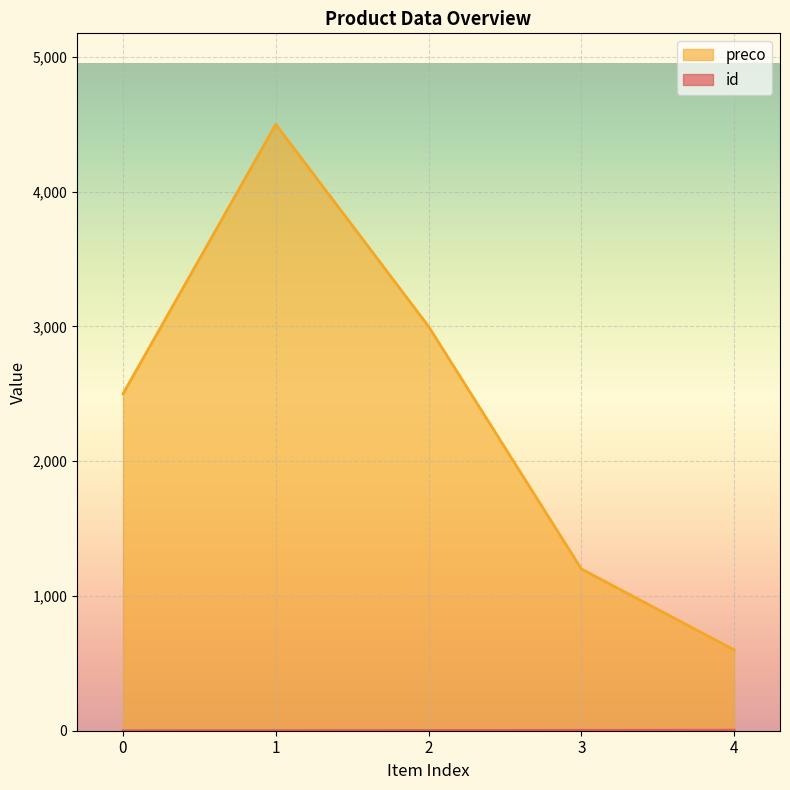

How many preco values are between 1200 and 3000?

3